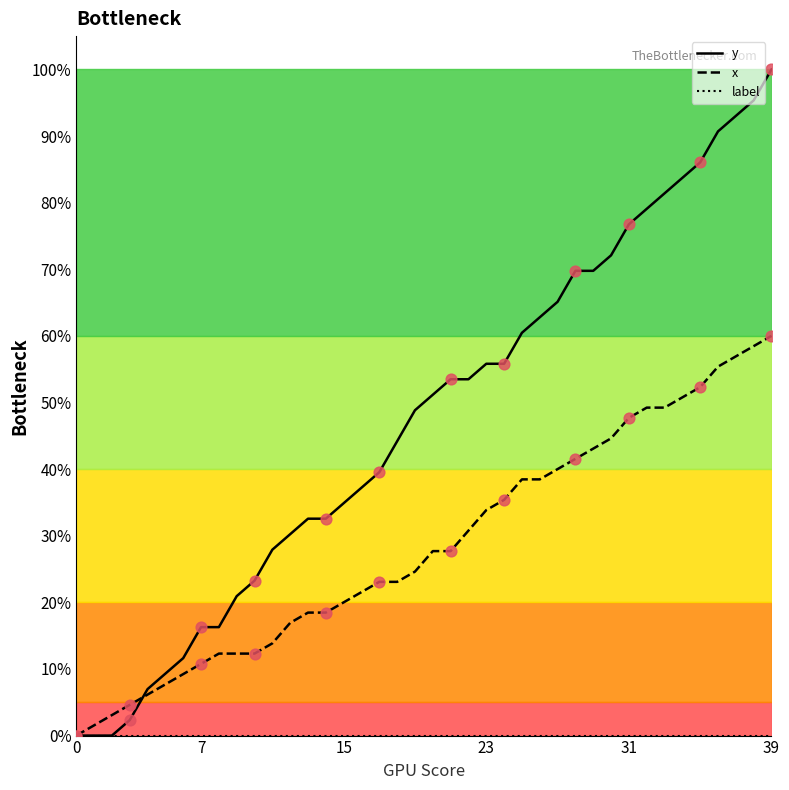

Which series has the largest range (max minus min)?

y